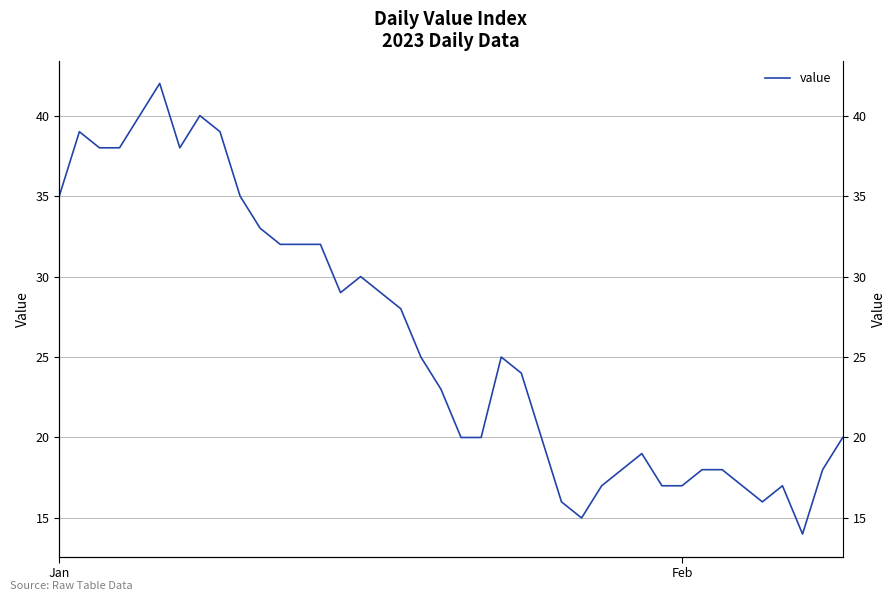

Approximately how many times larger is the value at 19 compared to 28?

1.3